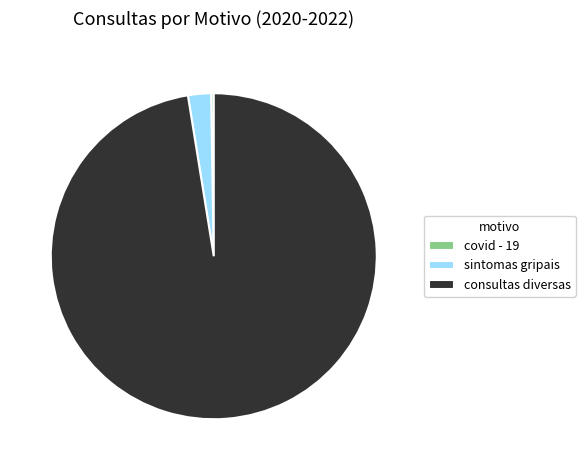

The consultas diversas slice represents 97% of the pie. True or false?

True